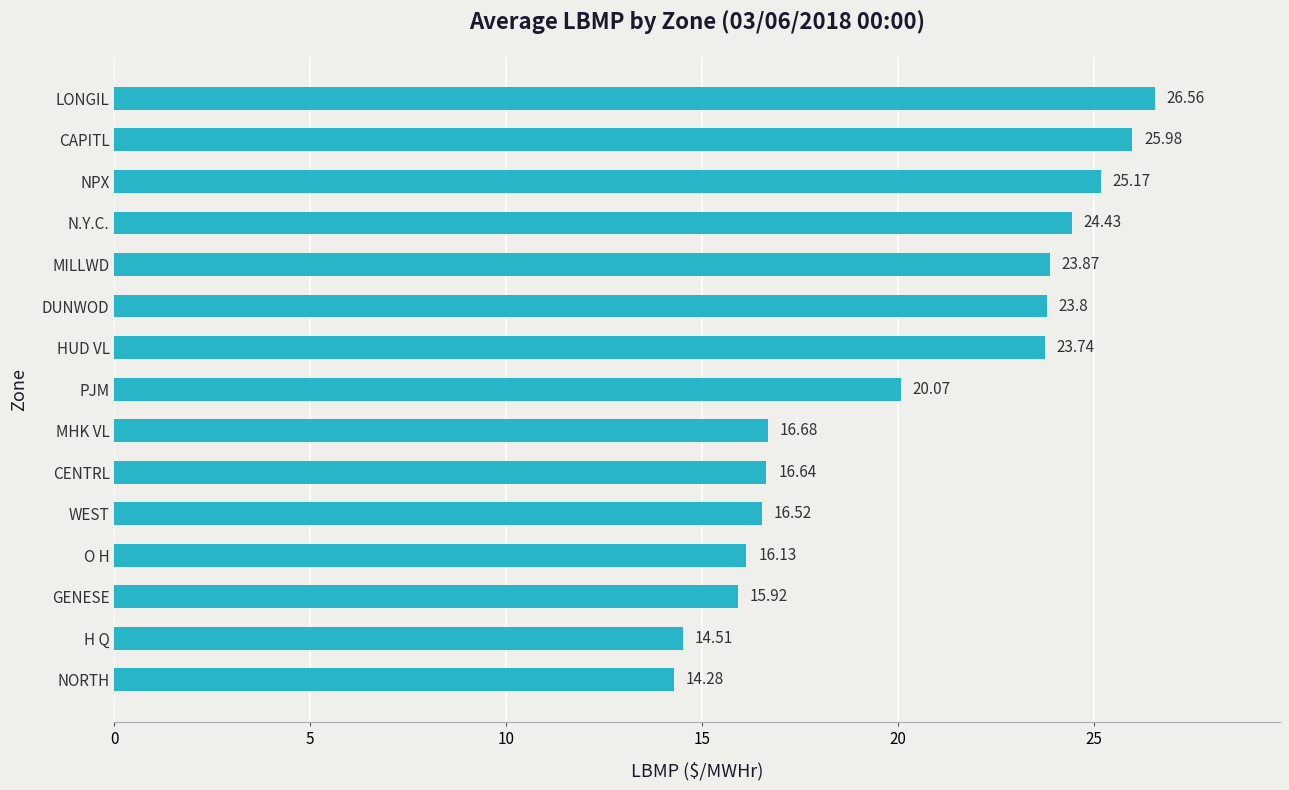

At which label is the value closest to 20?

PJM